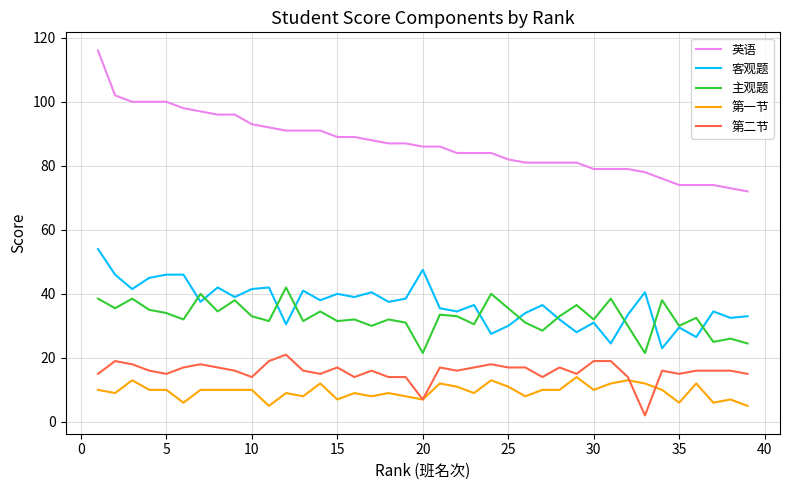

Which series has the largest range (max minus min)?

英语